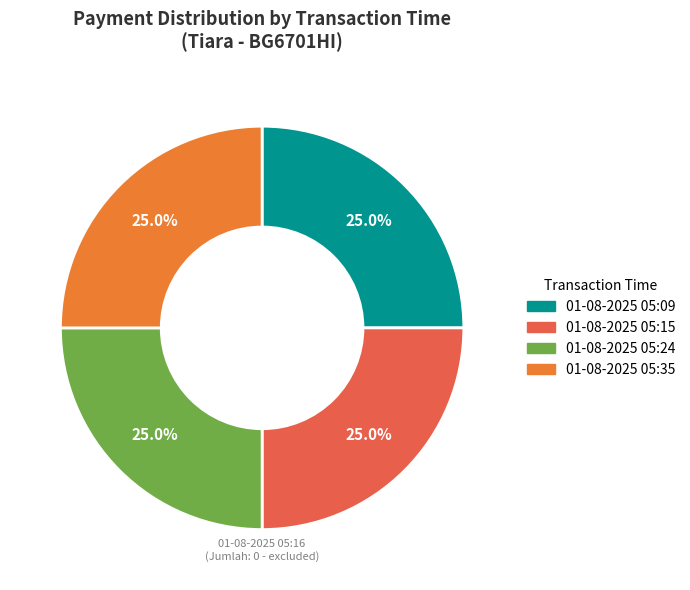

How many segments does this pie chart have?

4